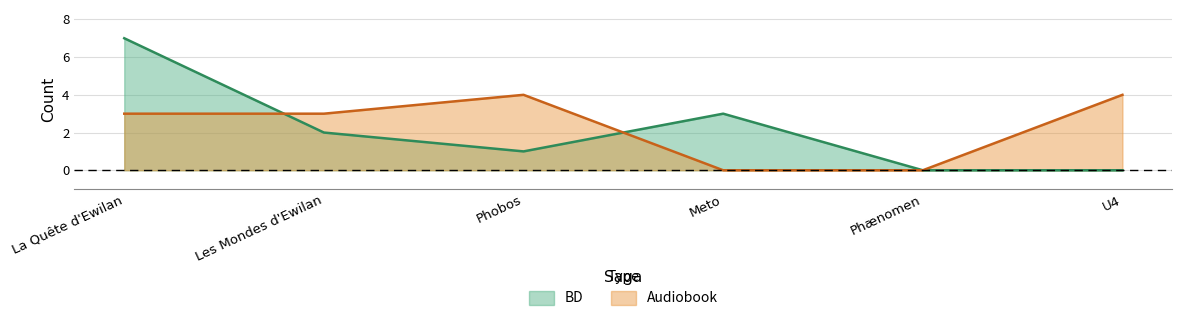

Reading left to right, list all the values displayed in this chart.

BD: 7	2	1	3	0	0
Audiobook: 3	3	4	0	0	4